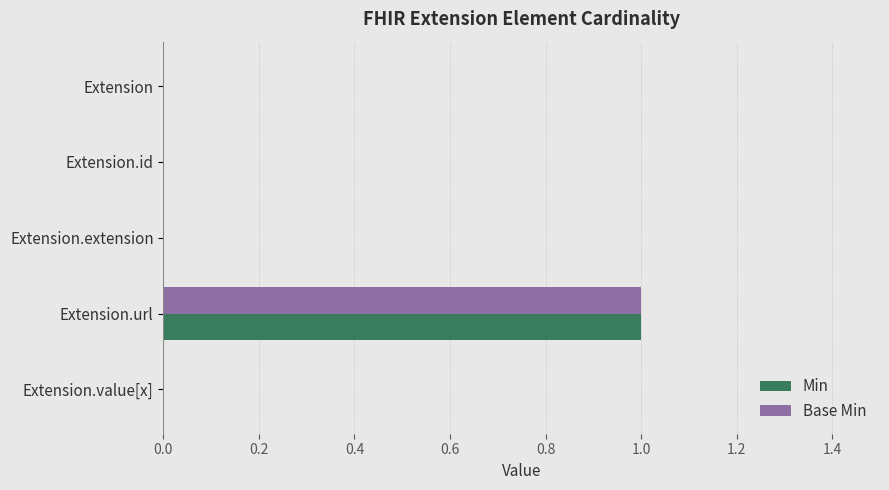

Which label corresponds to the largest value in the chart?

Extension.url